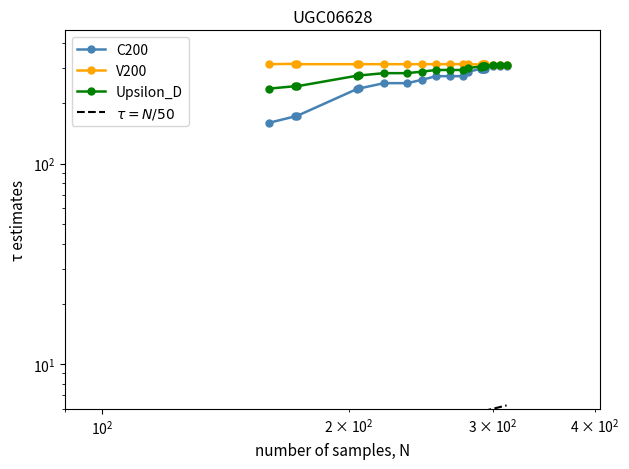

What is the highest value of the V200 series?

314.6